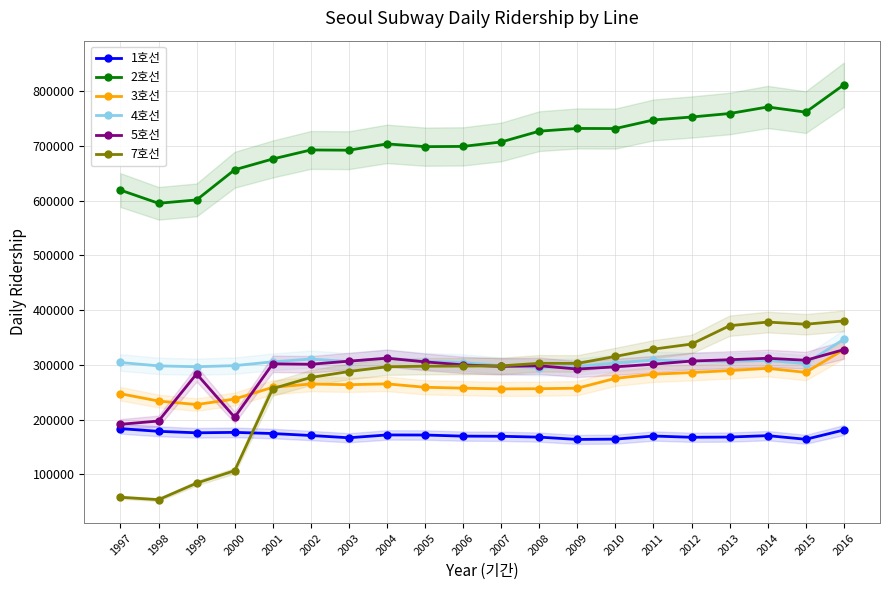

What is the spread (max minus min) of values at 1998?

541482